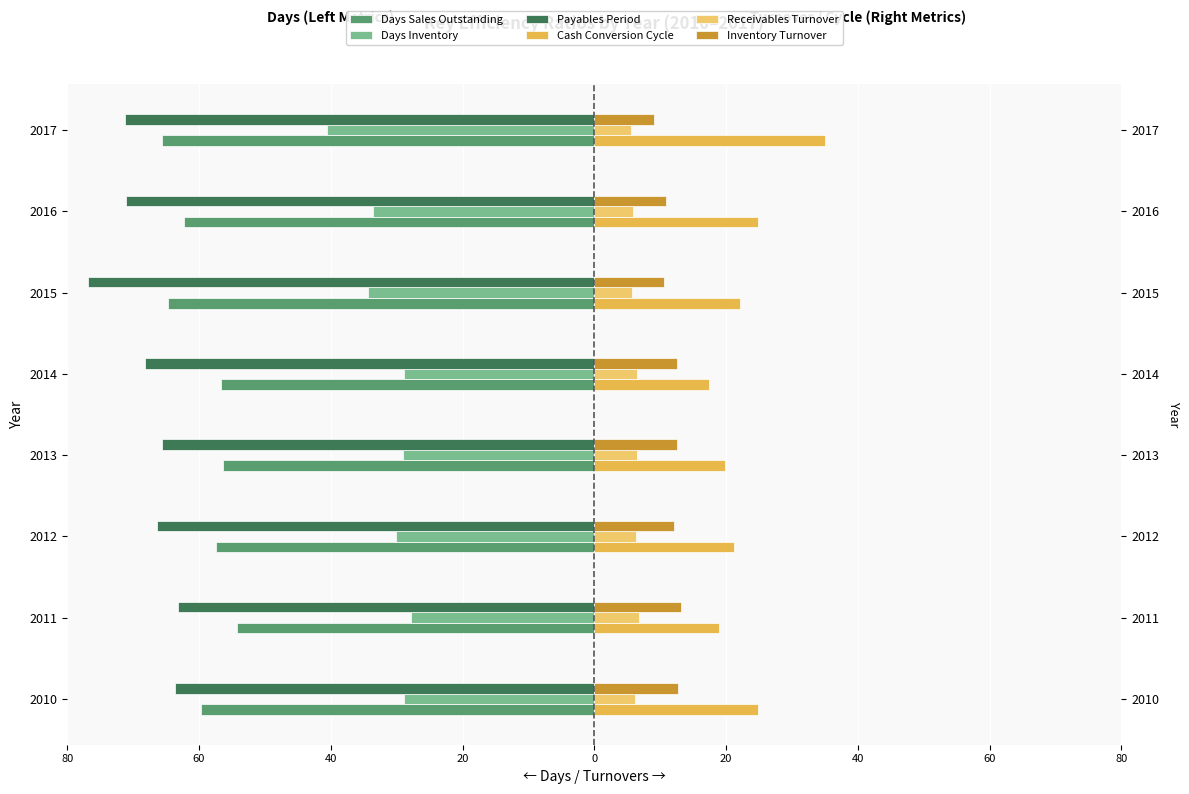

The value of Inventory Turnover at 2014 is 5.8. True or false?

False